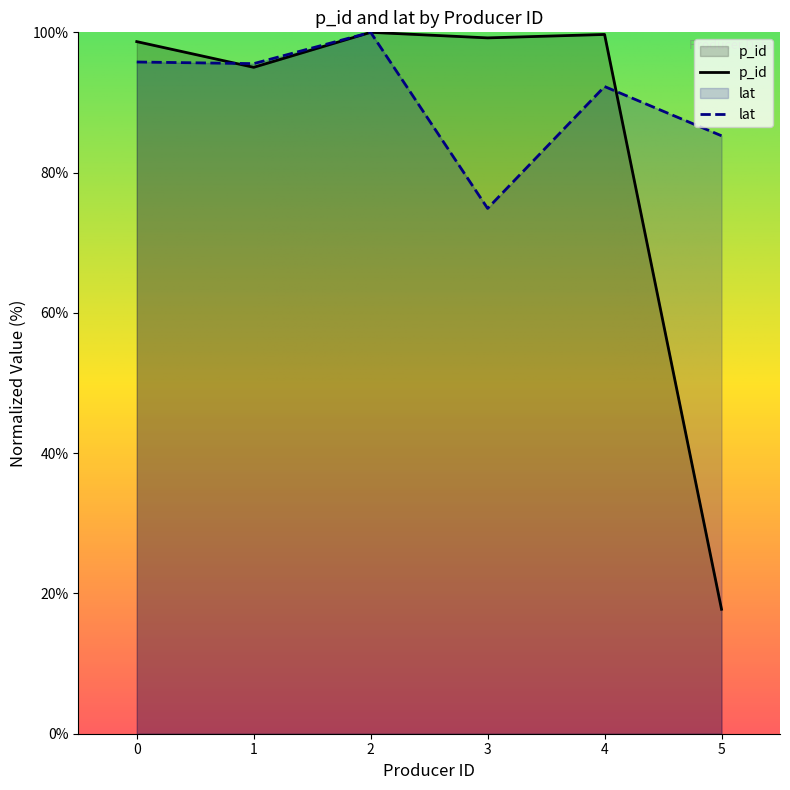

How many distinct data groups are displayed?

2